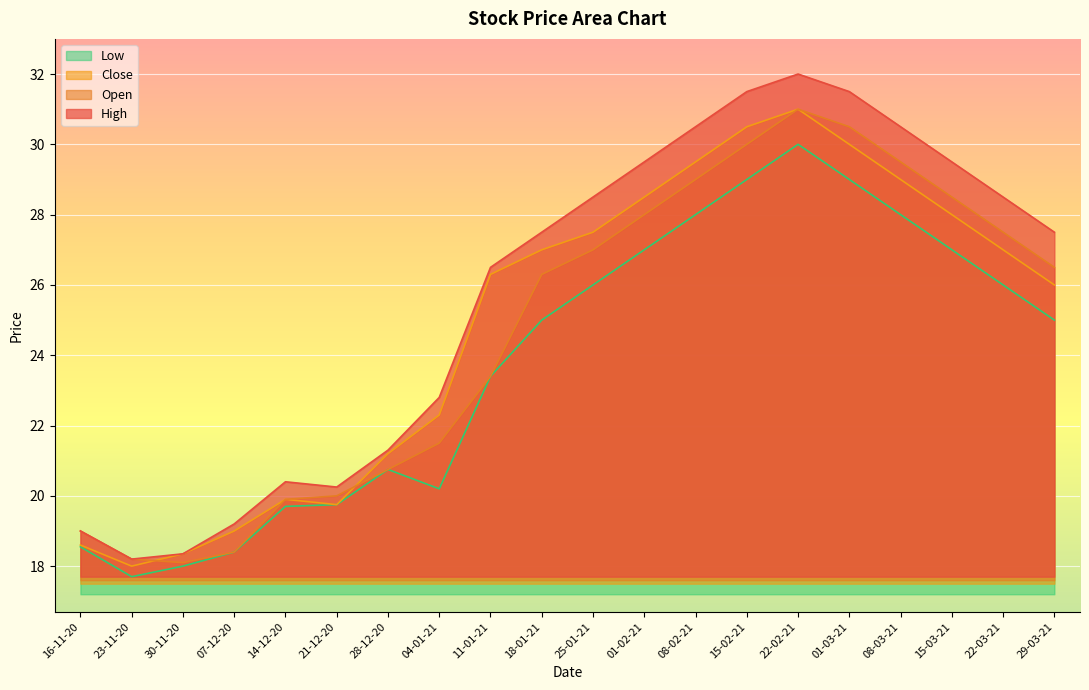

What is the difference between the High values at 07-12-20 and 15-03-21?

10.3